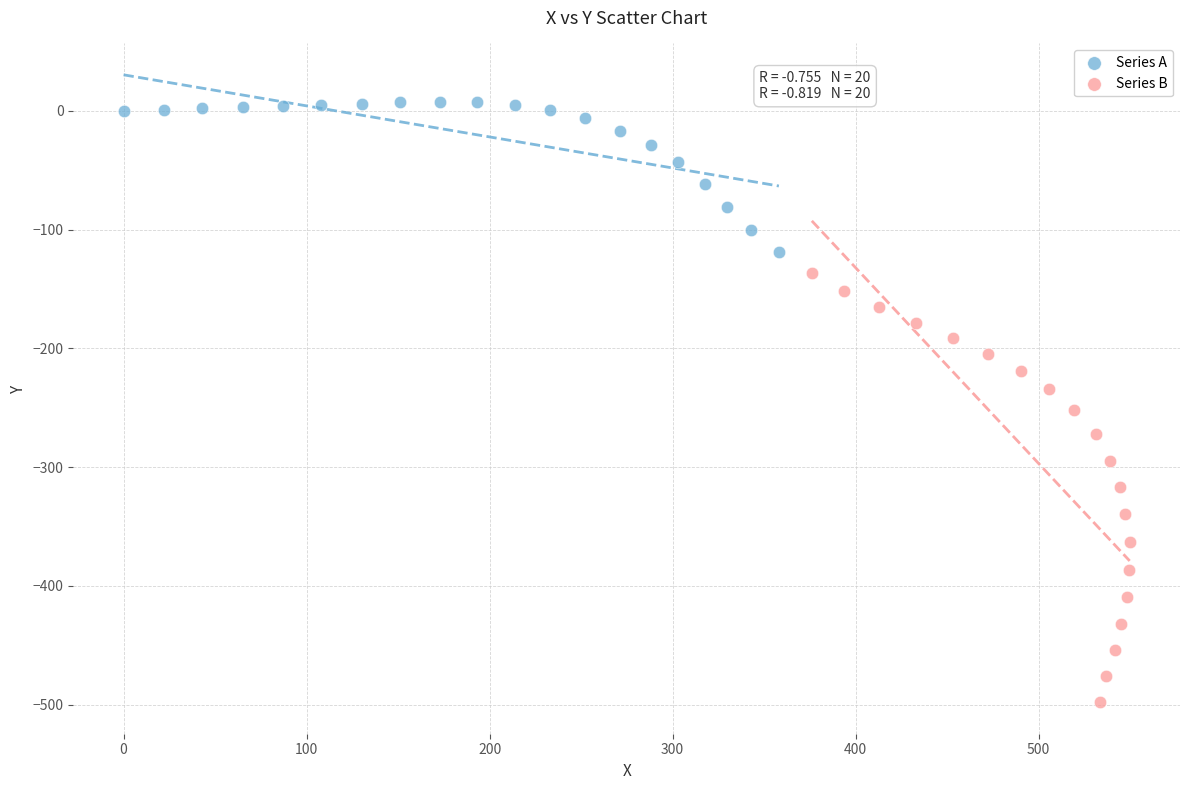

Which series contains the lowest Y value?

Series B